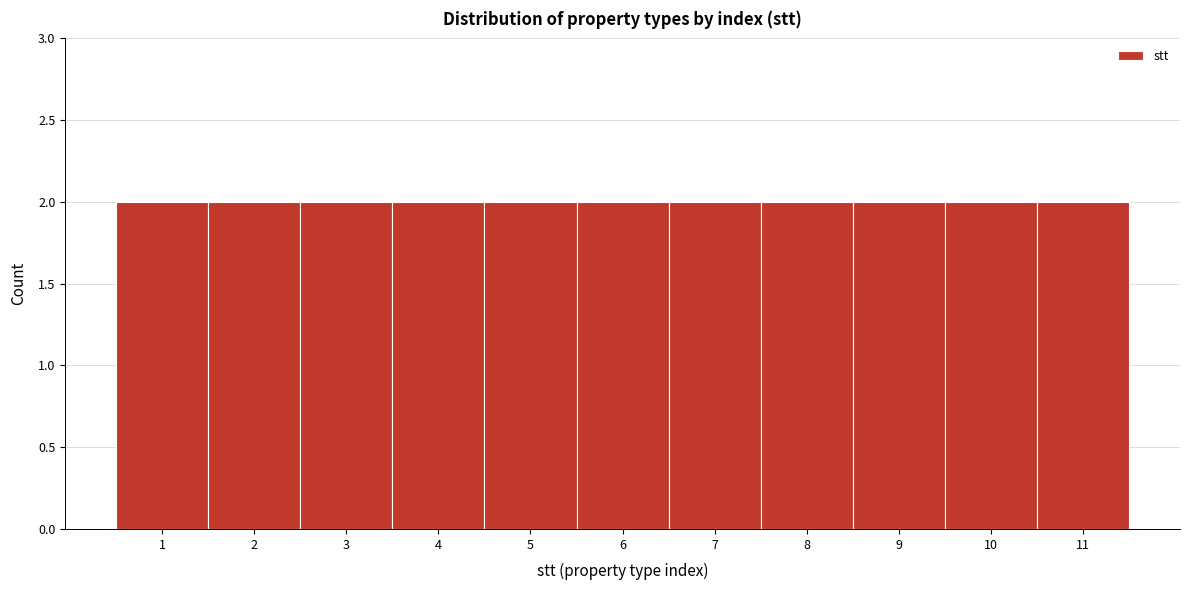

Reading left to right, list every bar in this chart as the range it spans on the x-axis followed by its height. The values are not printed on the chart, so give them approximately, as read against the axis.

0.5 to 1.5: 2
1.5 to 2.5: 2
2.5 to 3.5: 2
3.5 to 4.5: 2
4.5 to 5.5: 2
5.5 to 6.5: 2
6.5 to 7.5: 2
7.5 to 8.5: 2
8.5 to 9.5: 2
9.5 to 10.5: 2
10.5 to 11.5: 2